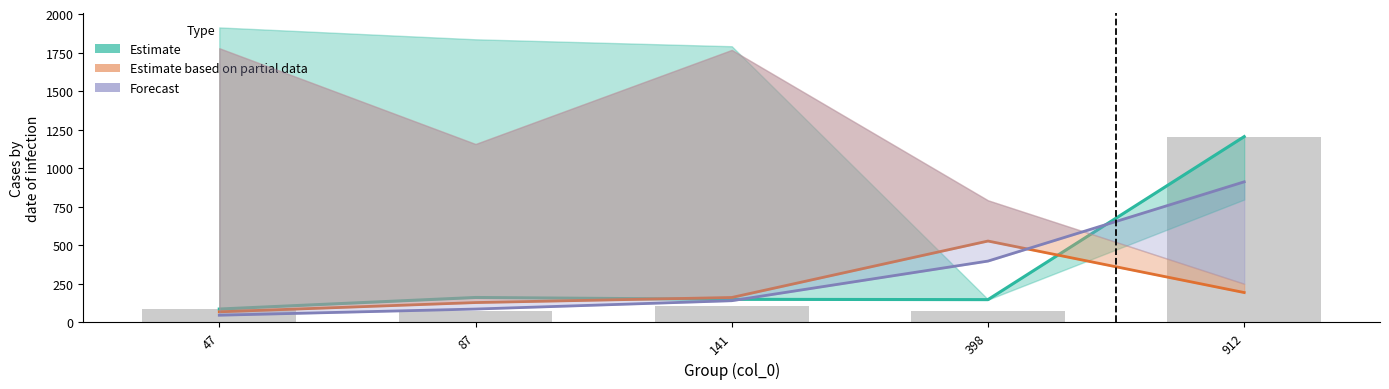

Reading left to right, transcribe all the data shown in this chart.

Estimate: 87	162	150	148	1205
Estimate based on partial data: 69	129	162	528	194
Forecast: 47	87	141	398	912